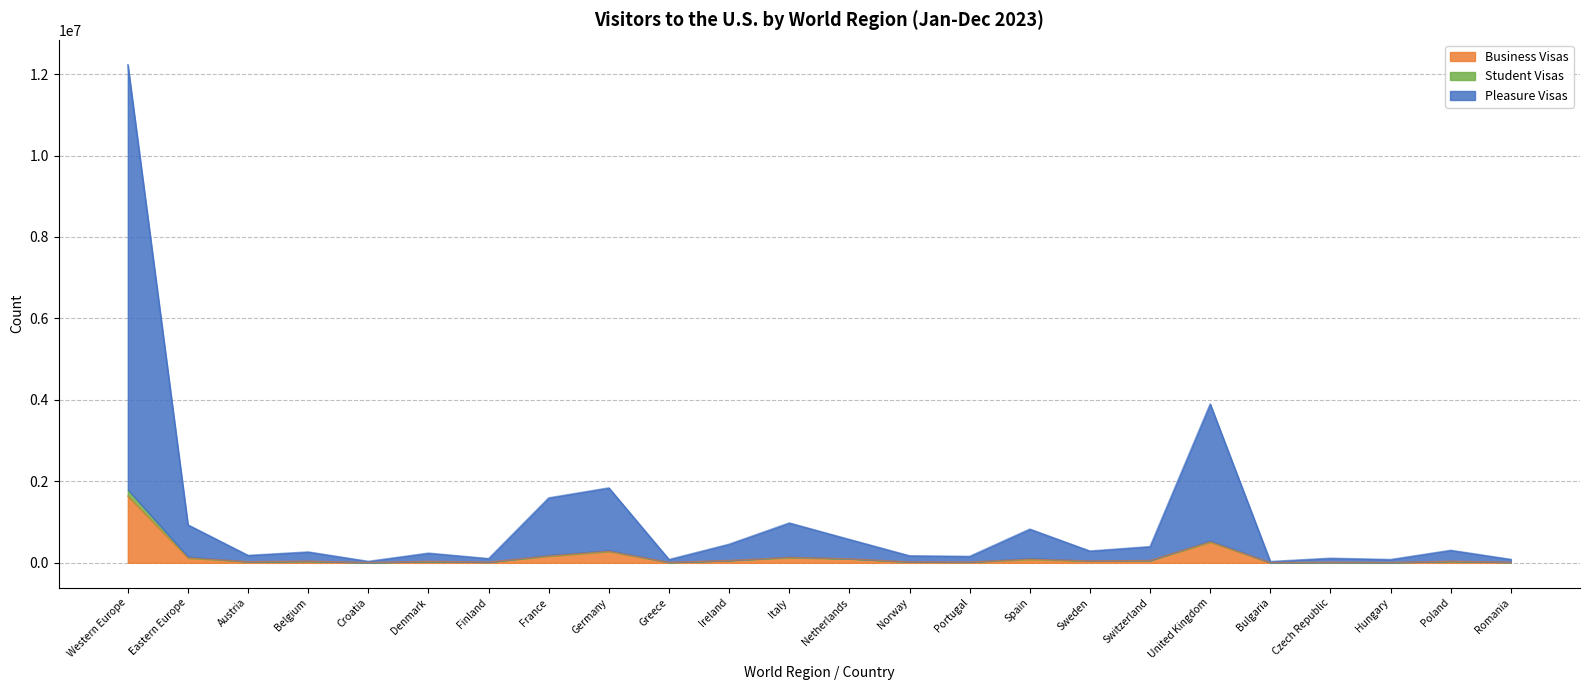

At which label does Total Arrivals reach its minimum?

Bulgaria